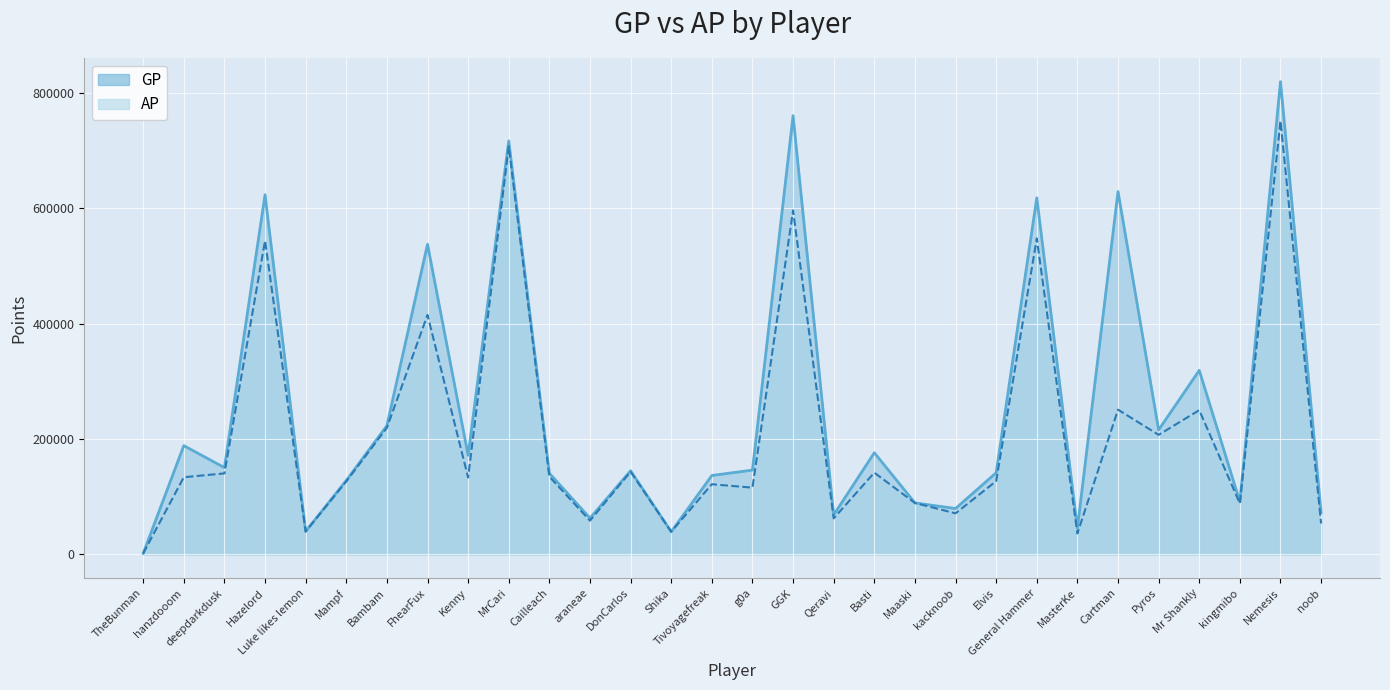

What is the spread (max minus min) of values at kingmibo?

2970